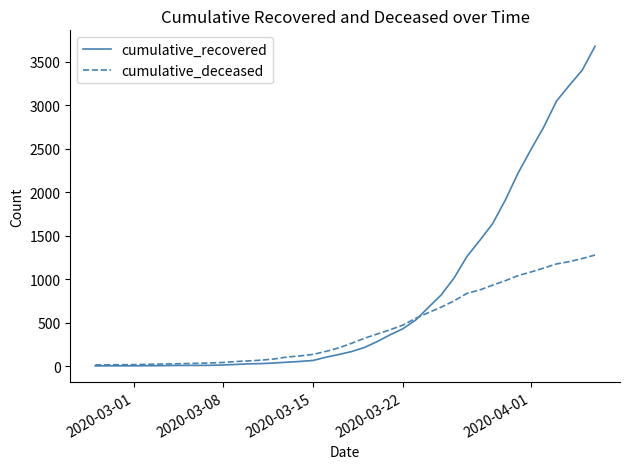

What is the maximum value shown in the chart?

3677